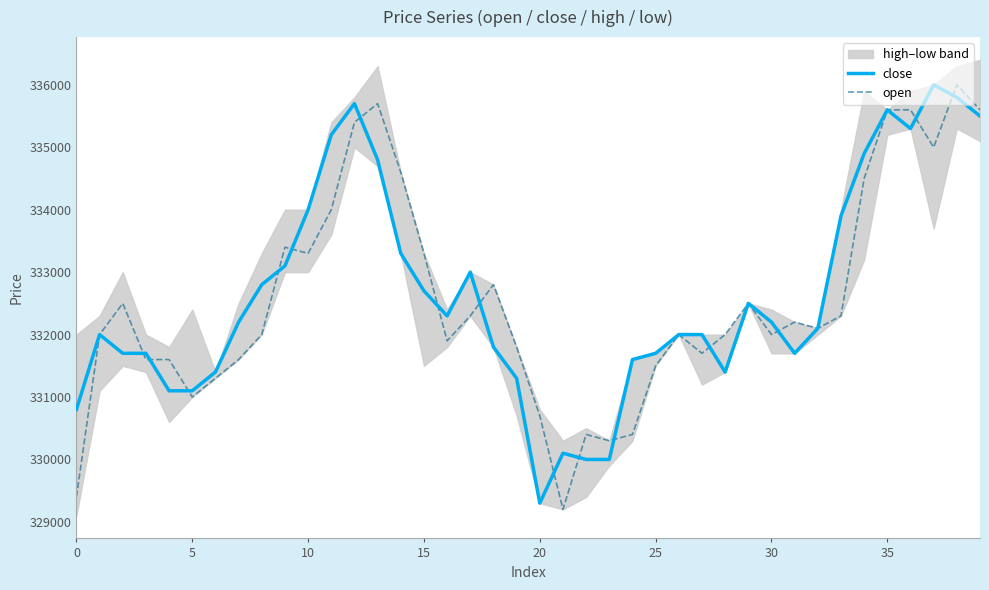

What is the label of the 24th point from the left?

23